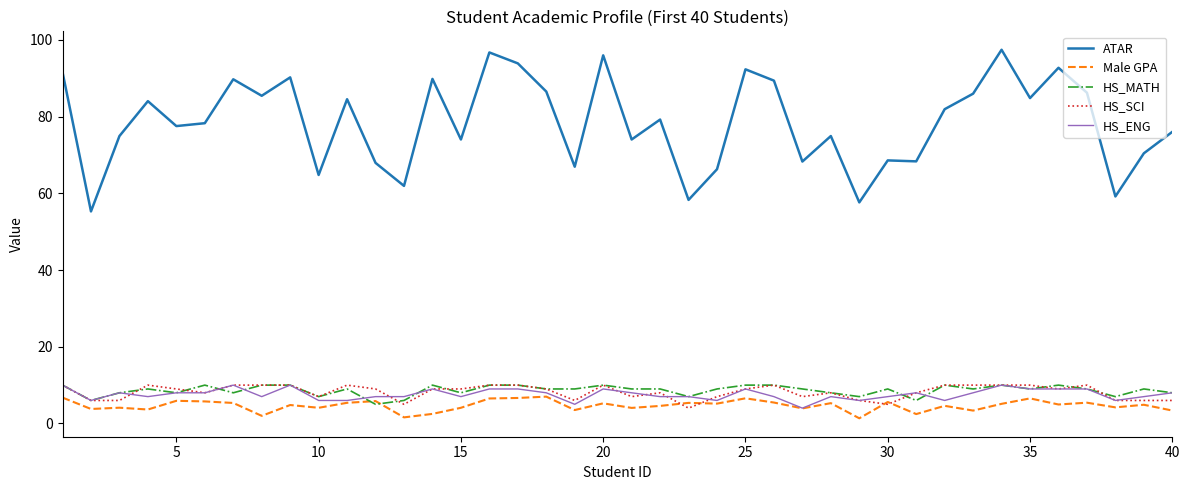

True or false: ATAR and Male GPA intersect in this chart.

False